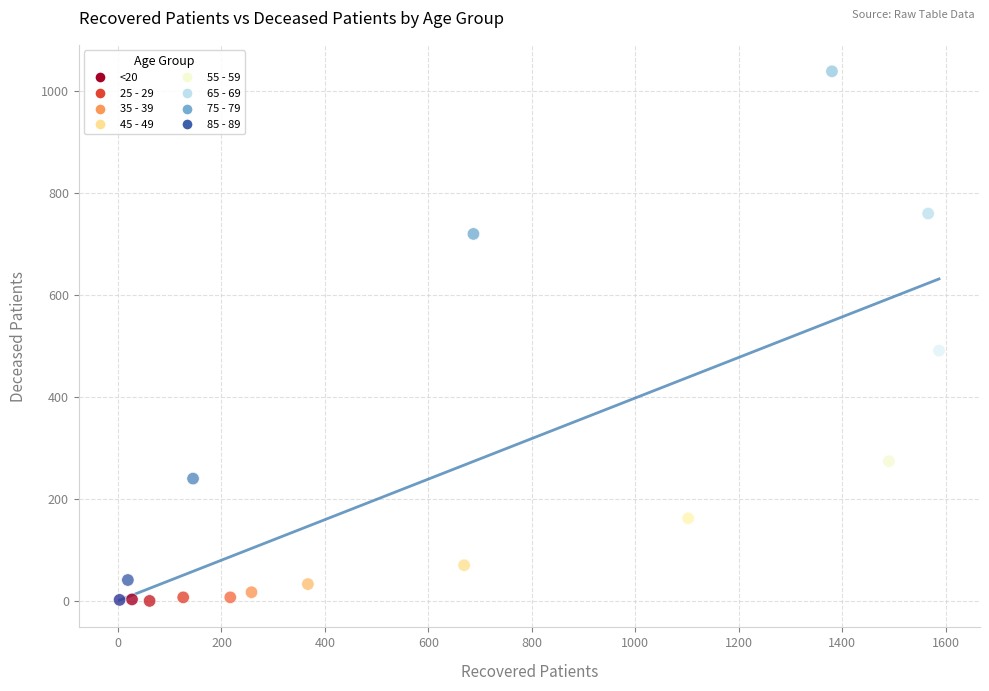

What is the range of X values (max minus min)?

1584